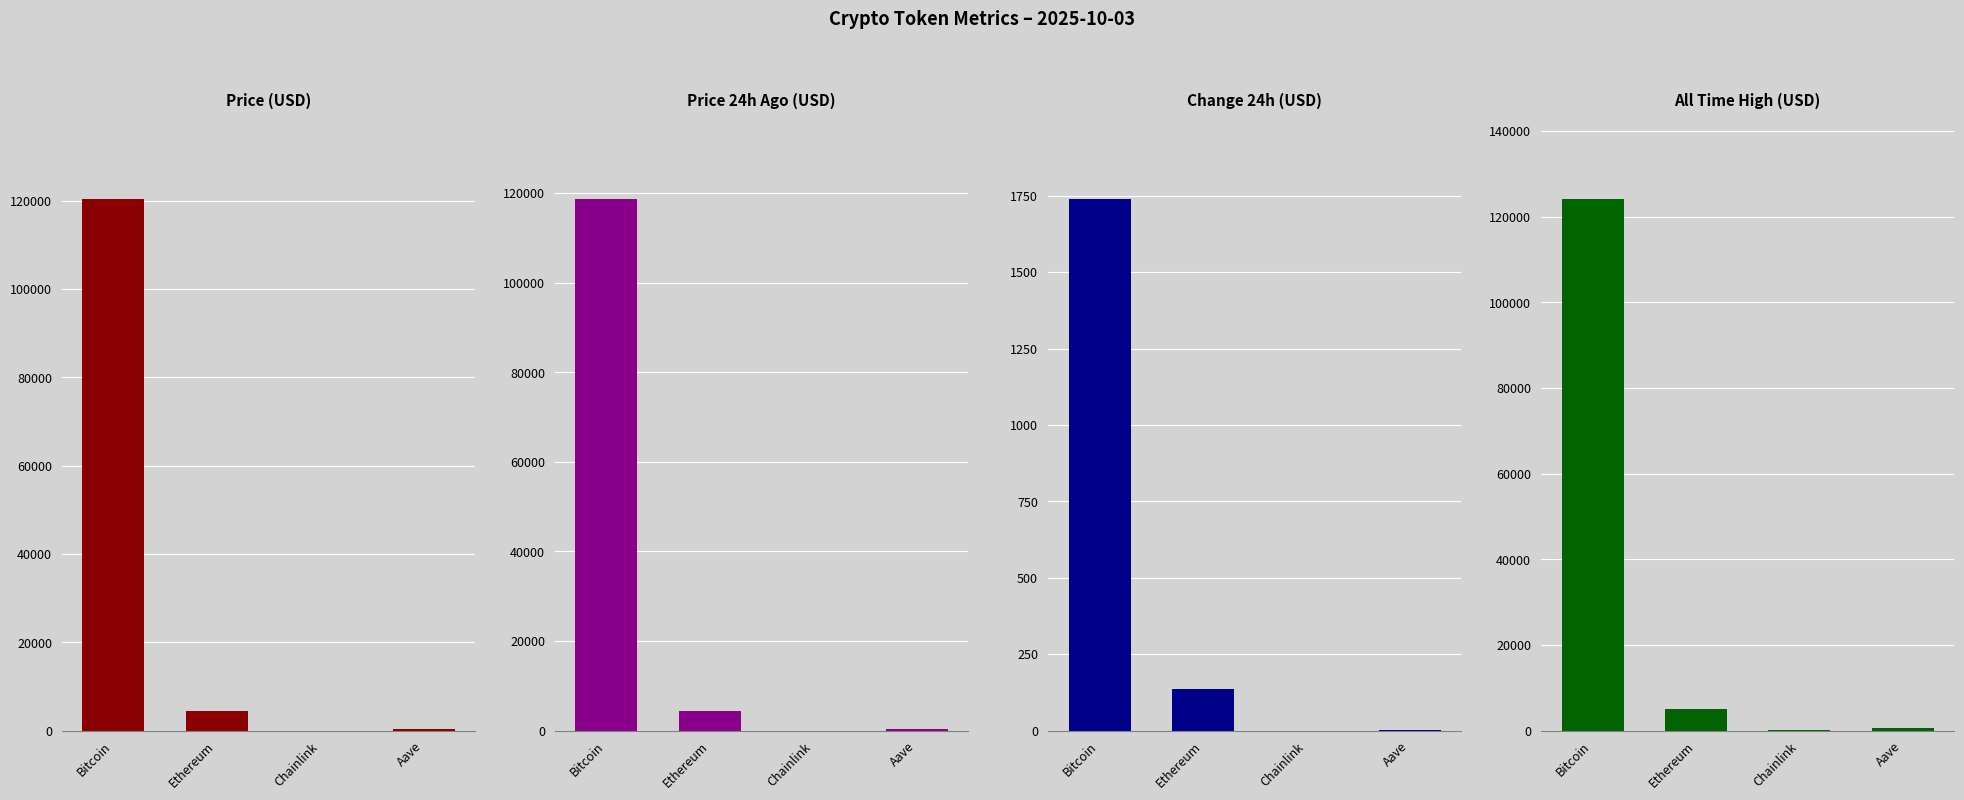

True or false: Change24hAgo has a value of 1.0 at Aave.

False